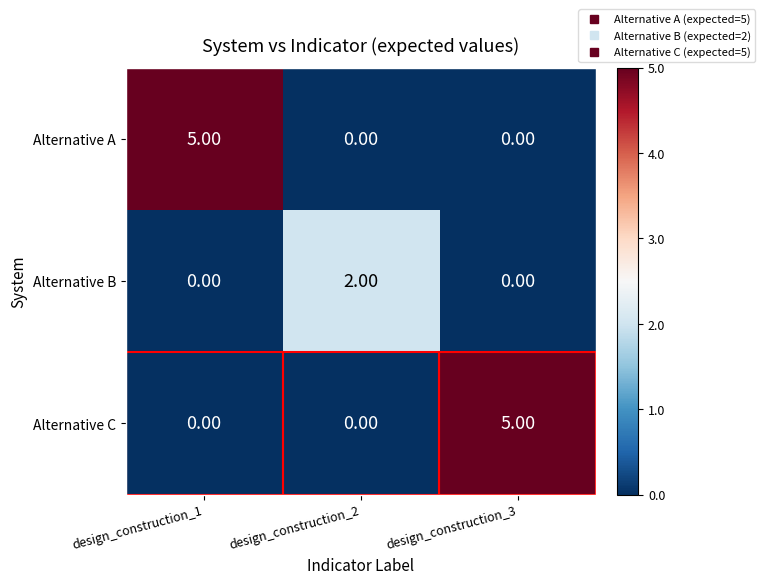

Between design_construction_1 and design_construction_2, which series saw the biggest shift?

Alternative A